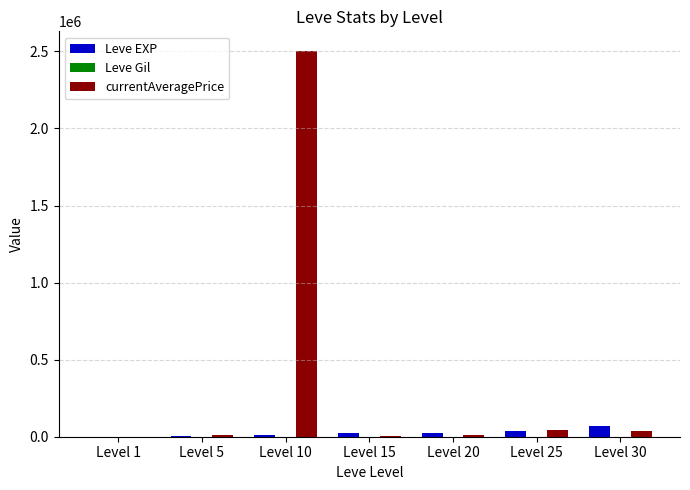

What is the difference between the currentAveragePrice values at Level 25 and Level 20?

35874.9